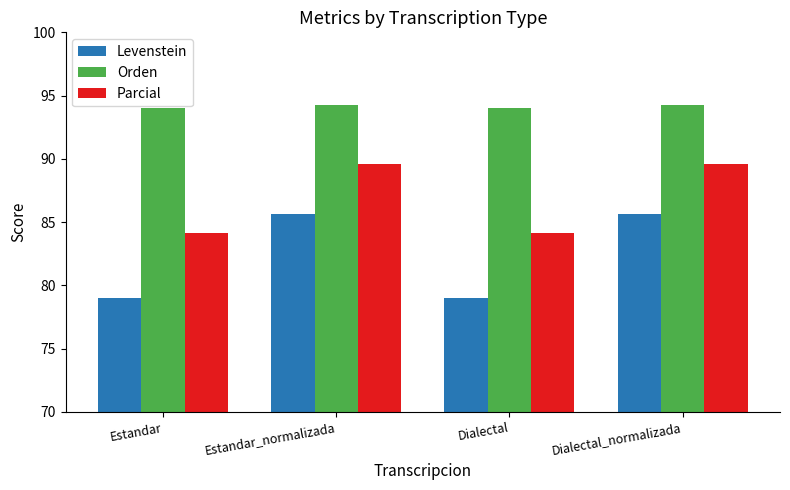

What is the difference between the maximum and second lowest values in the Orden series?

0.3